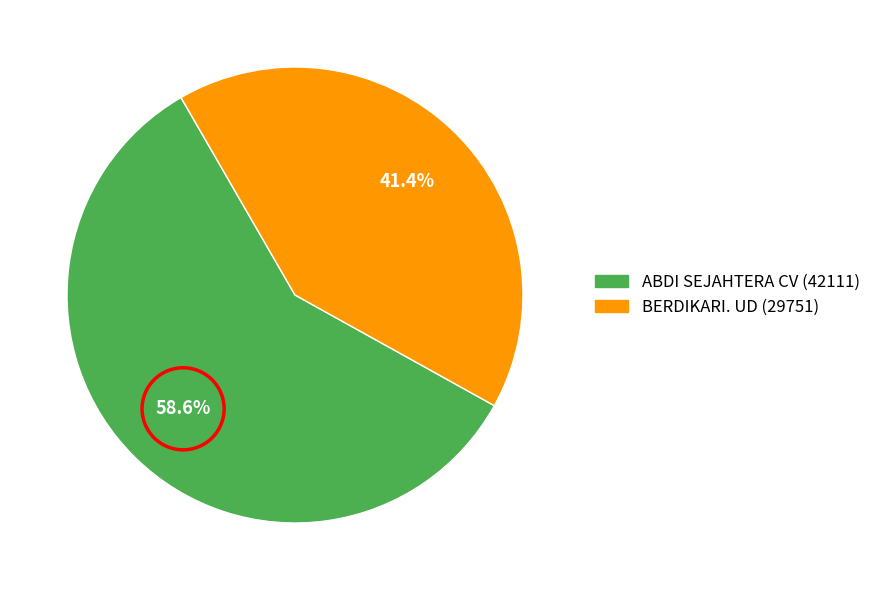

Which has a higher value, ABDI SEJAHTERA CV (42111) or BERDIKARI. UD (29751)?

ABDI SEJAHTERA CV (42111)